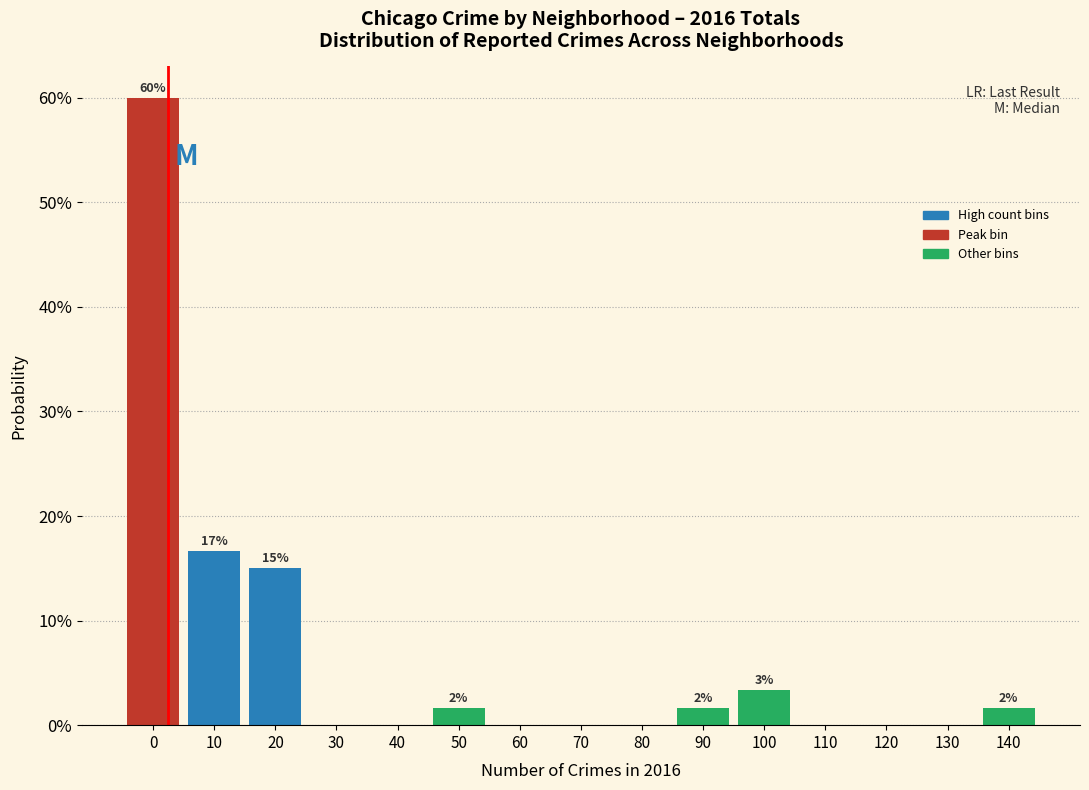

Reading left to right, transcribe all the data shown in this chart.

0=60.0	10=16.7	20=15.0	30=0.0	40=0.0	50=1.7	60=0.0	70=0.0	80=0.0	90=1.7	100=3.3	110=0.0	120=0.0	130=0.0	140=1.7